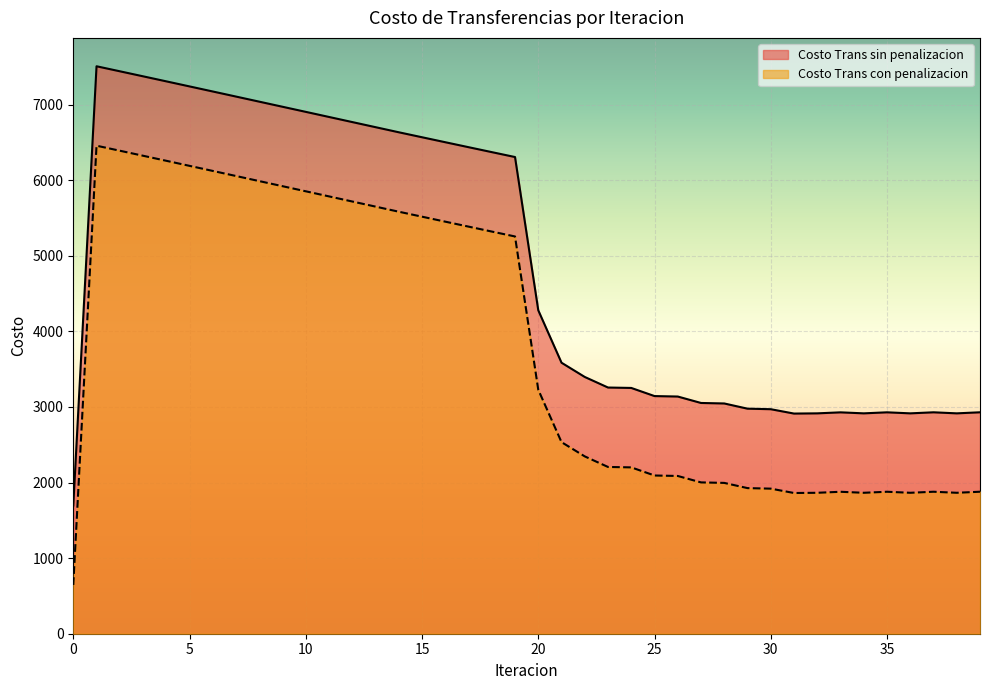

What are all the series names shown in the legend?

Costo Trans sin penalizacion, Costo Trans con penalizacion